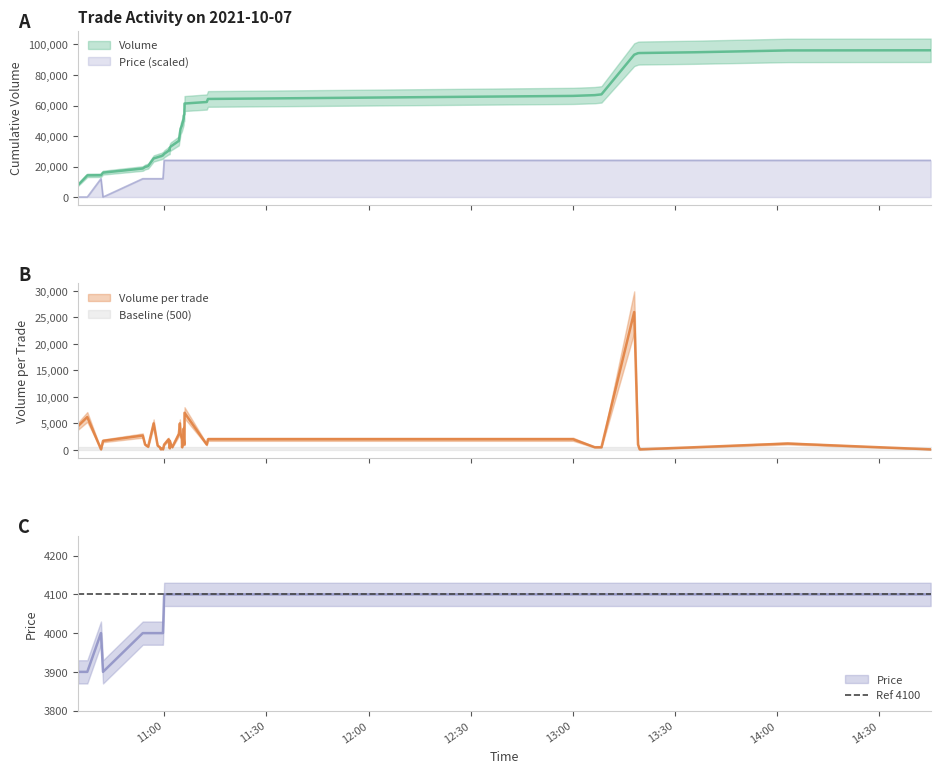

What is the average value of the Volume_per_trade series?

2318